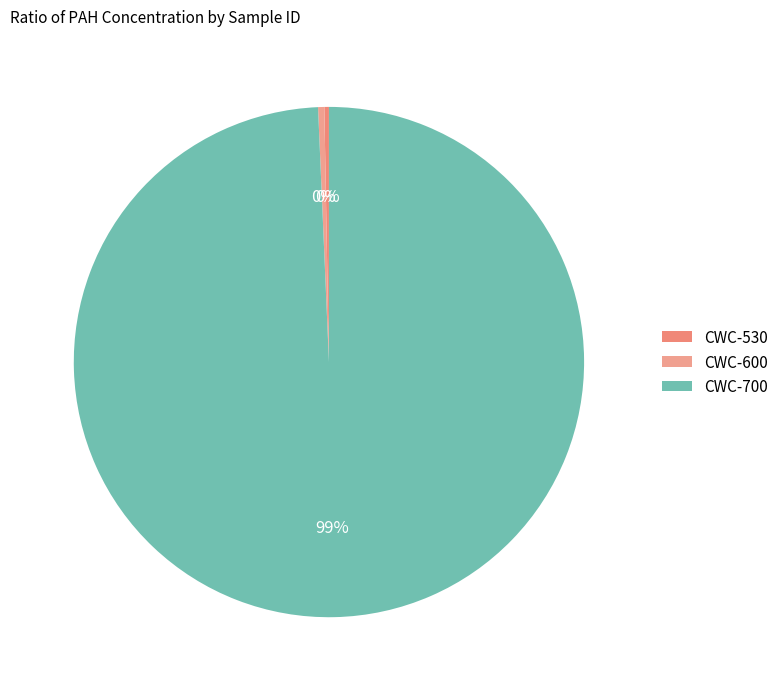

What is the majority slice?

CWC-700